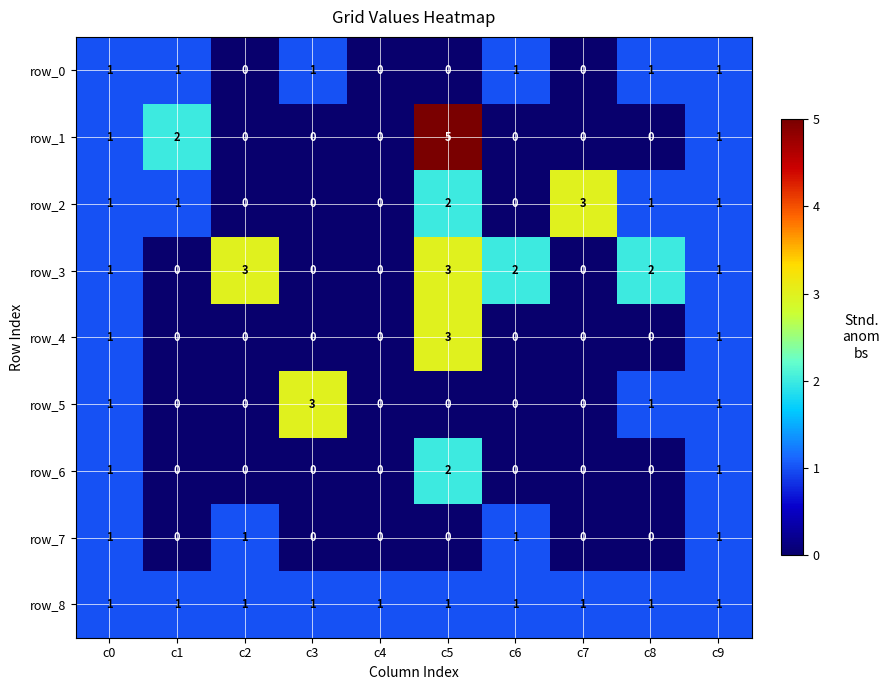

The row_1 series shows 2 at c2. True or false?

False